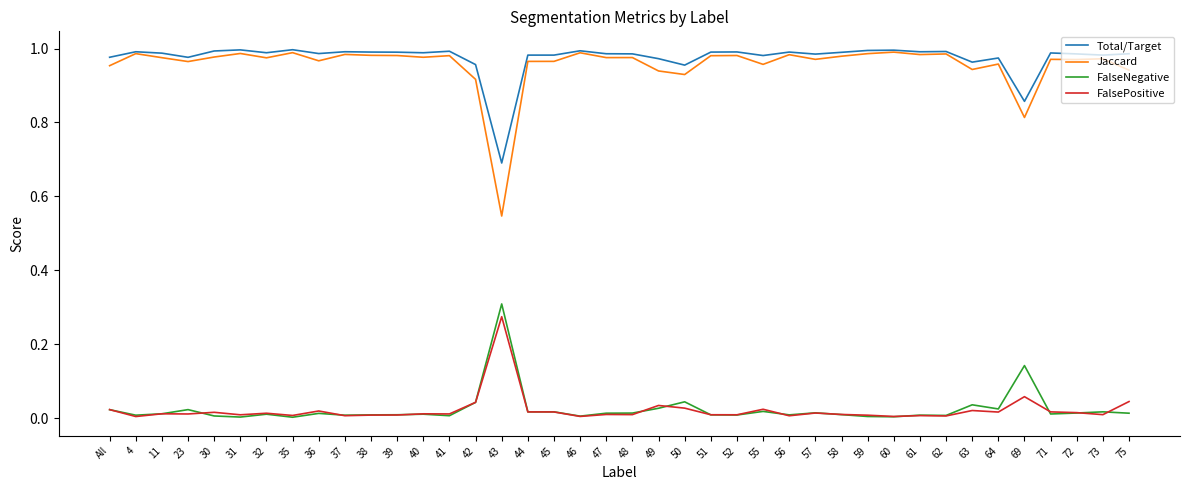

Which series has the largest range (max minus min)?

Jaccard